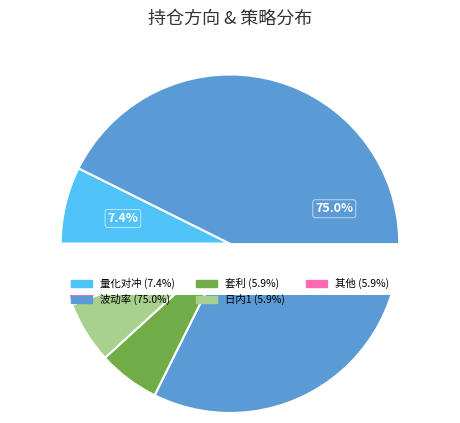

How many slices are in this pie chart?

2